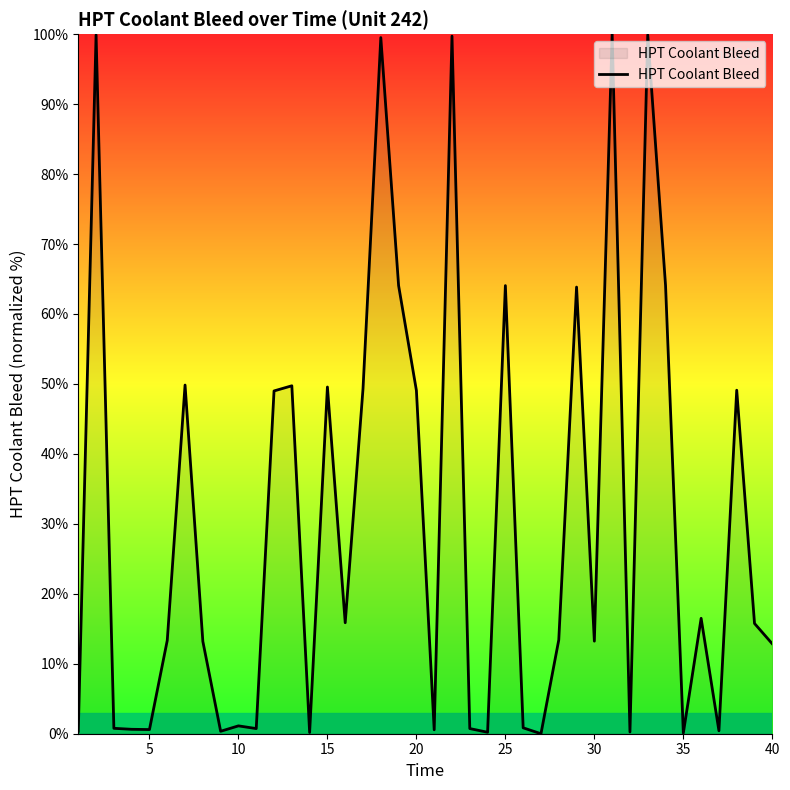

What is the difference between the maximum and minimum values?

100.0